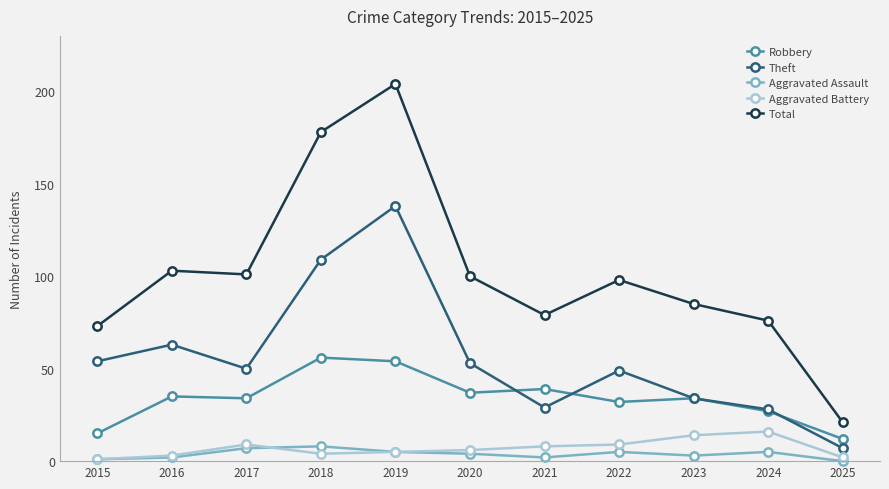

True or false: Aggravated Battery has more than 0 points higher than both neighbors.

True